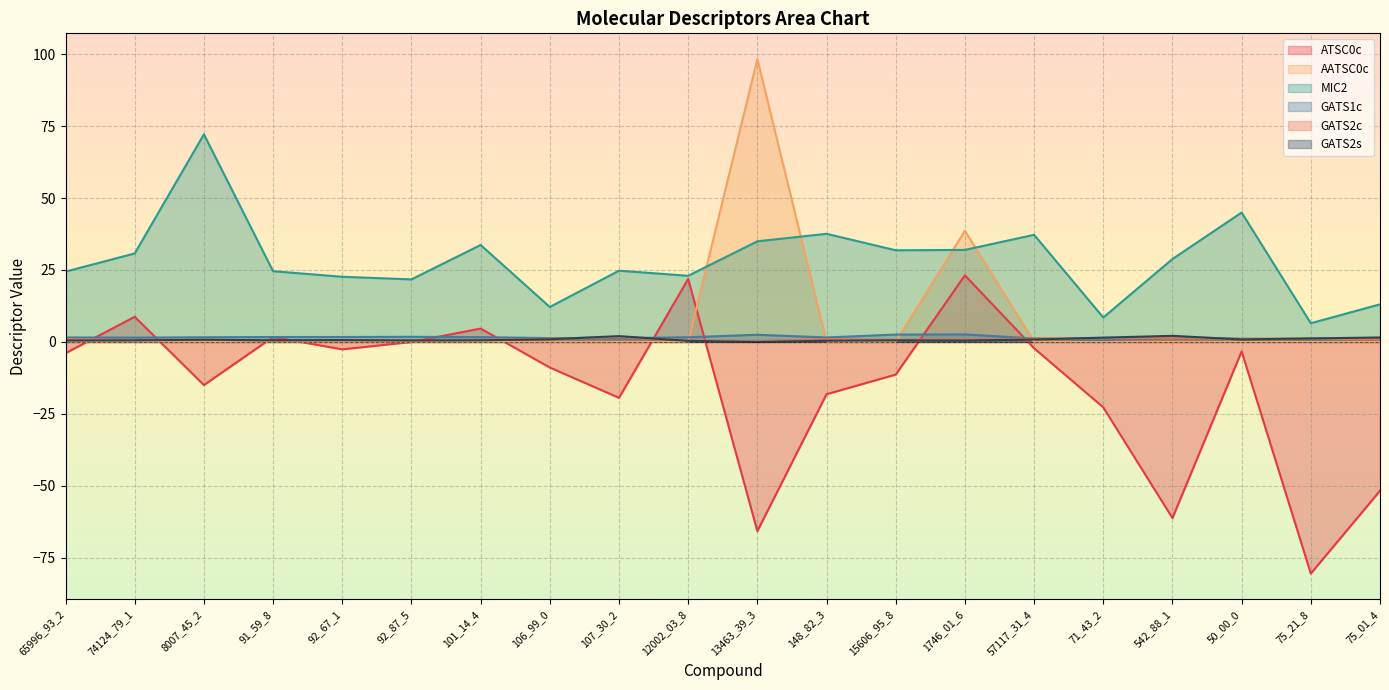

Where is the first local minimum for ATSC0c?

8007_45_2